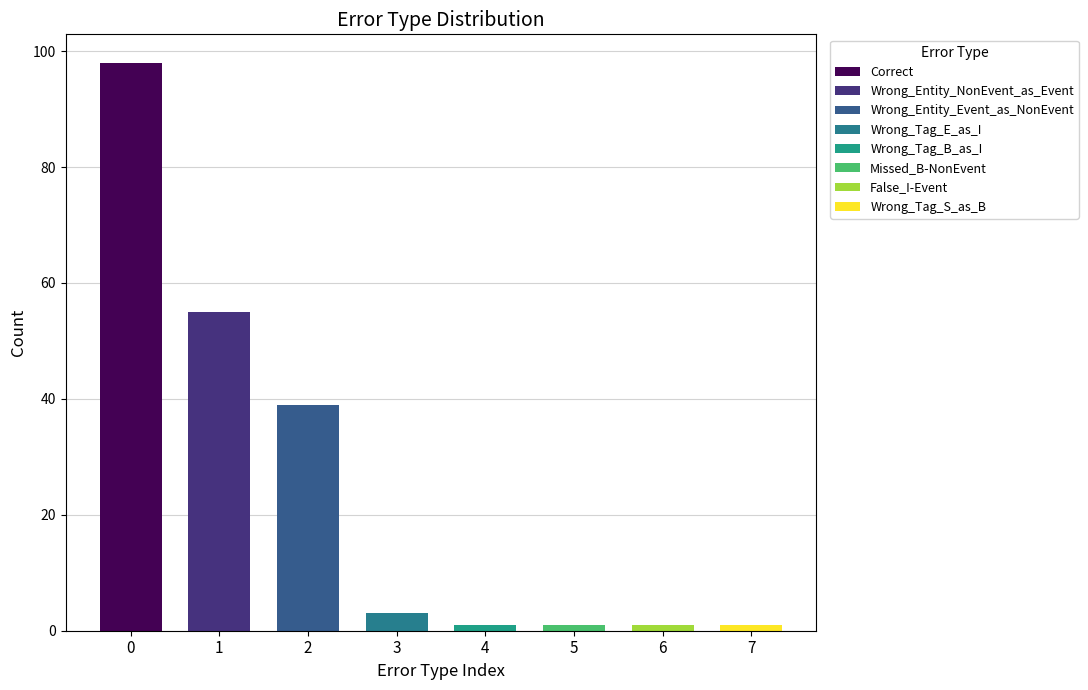

What is the label of the 4th bar from the left?

Wrong_Tag_E_as_I